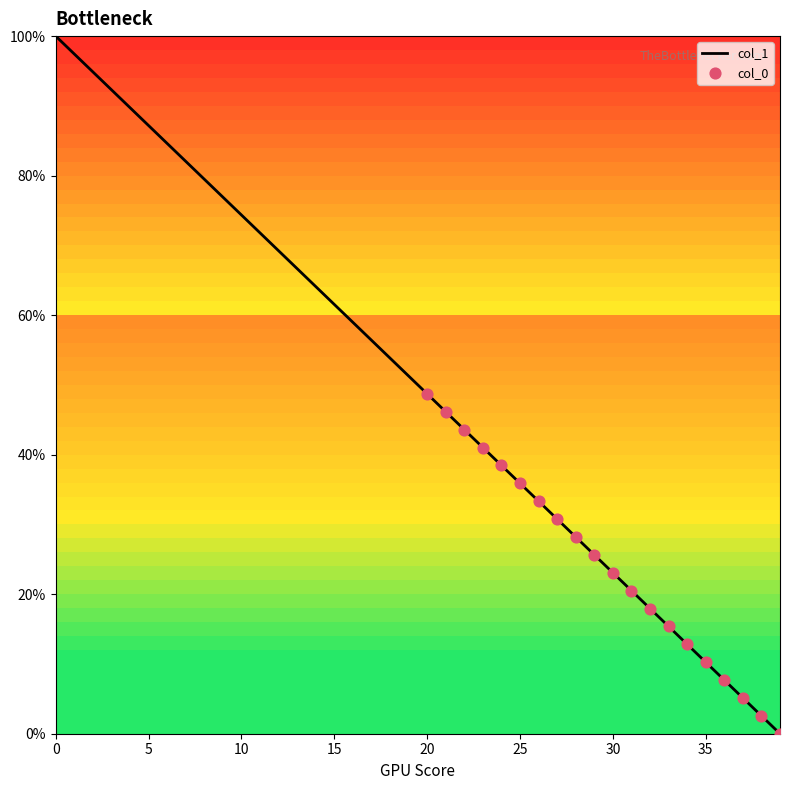

What is the difference between the maximum and minimum values?

100.0